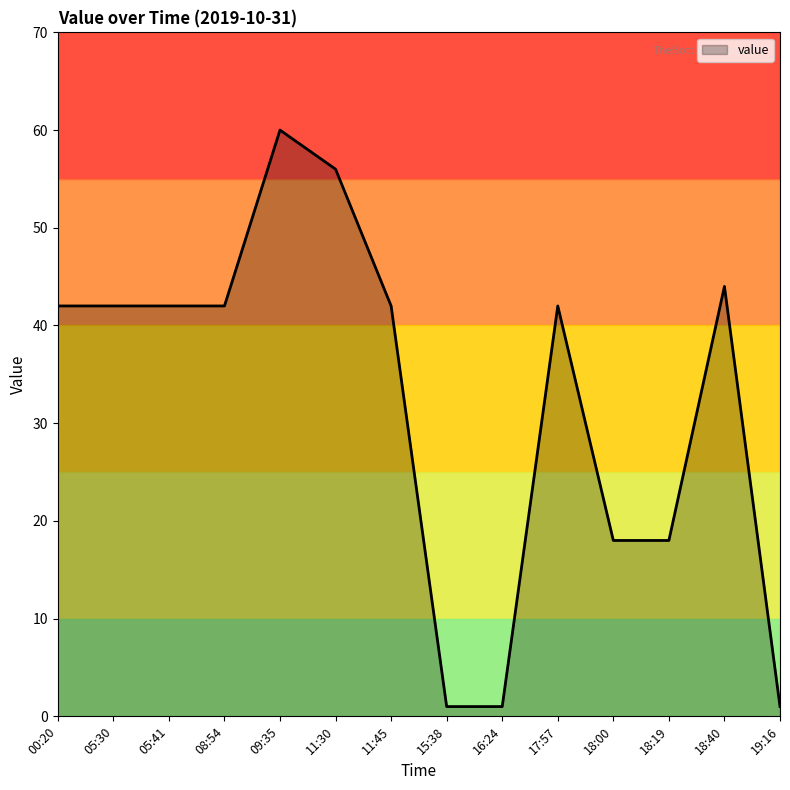

What is the greatest value displayed?

60